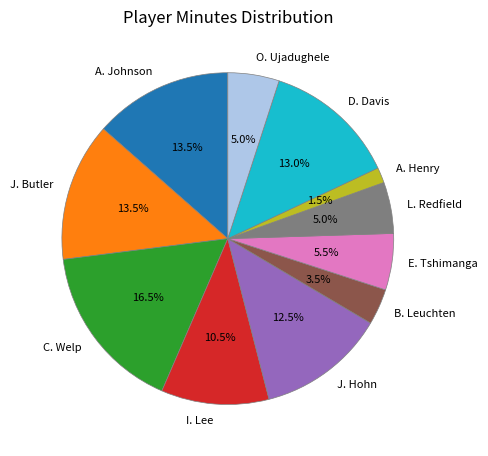

What is the ratio of the value at A. Johnson to the value at J. Butler?

1.0